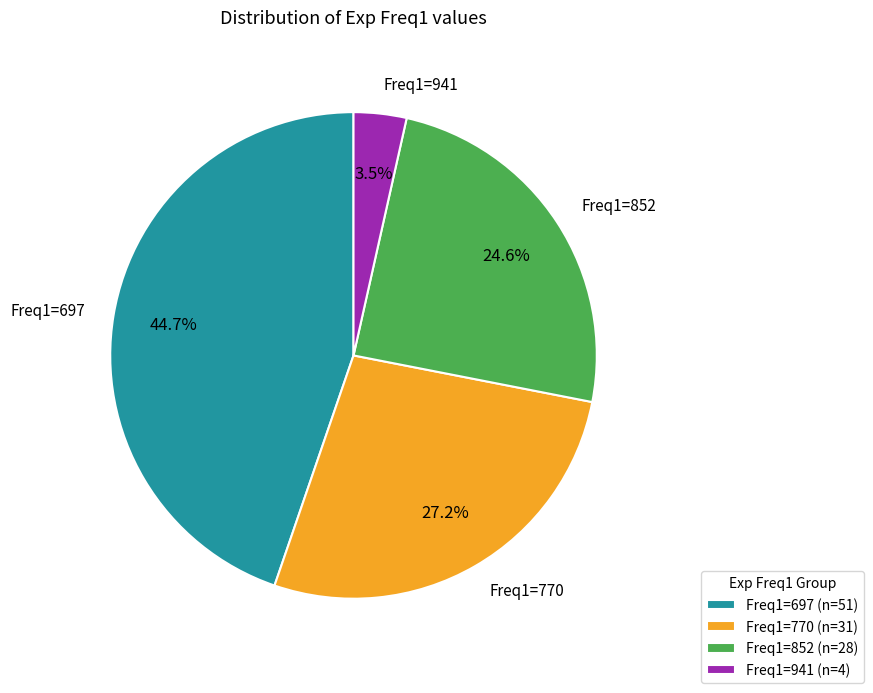

Between Freq1=770 and Freq1=697, which is larger?

Freq1=697